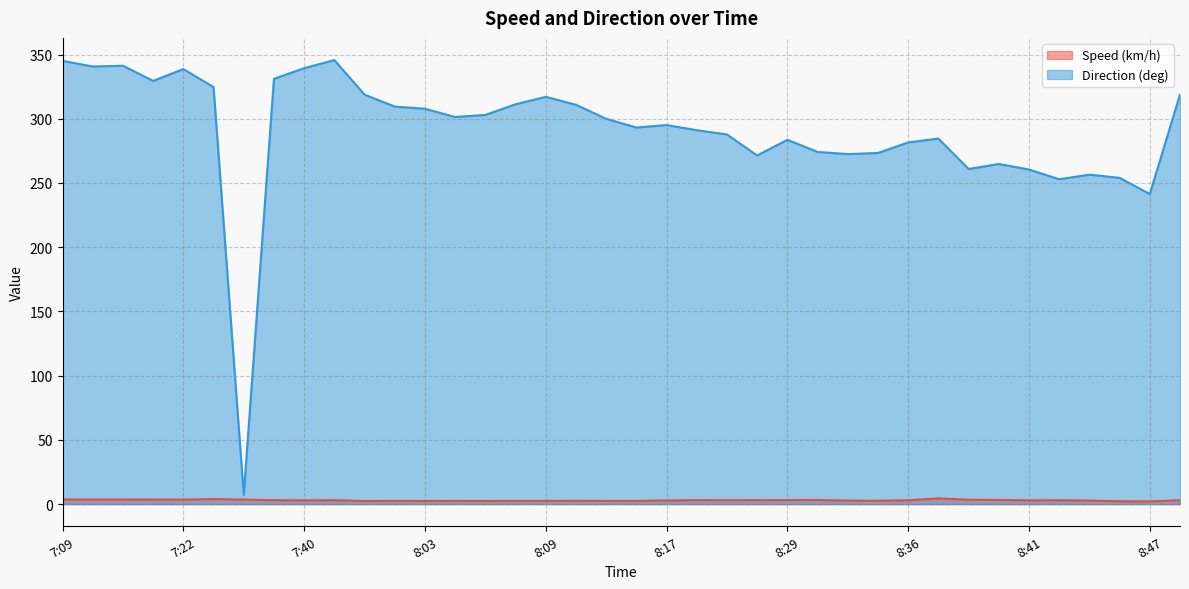

How many lines are shown in the chart?

2